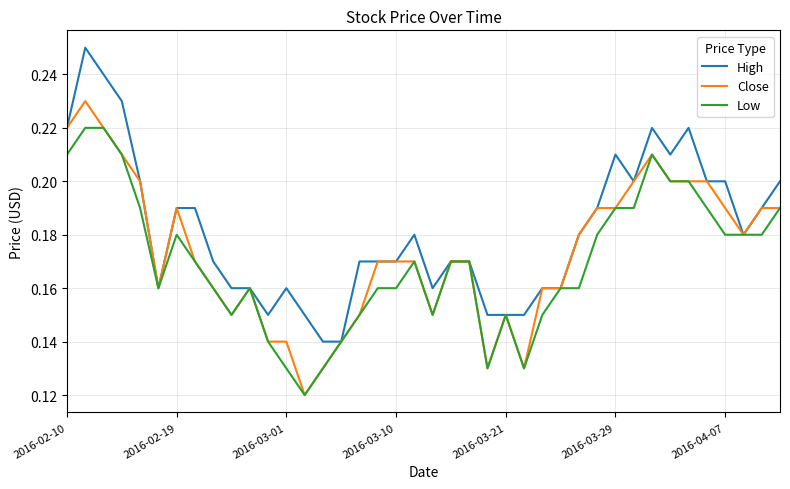

List the series in order of their peak value, highest first.

High, Close, Low